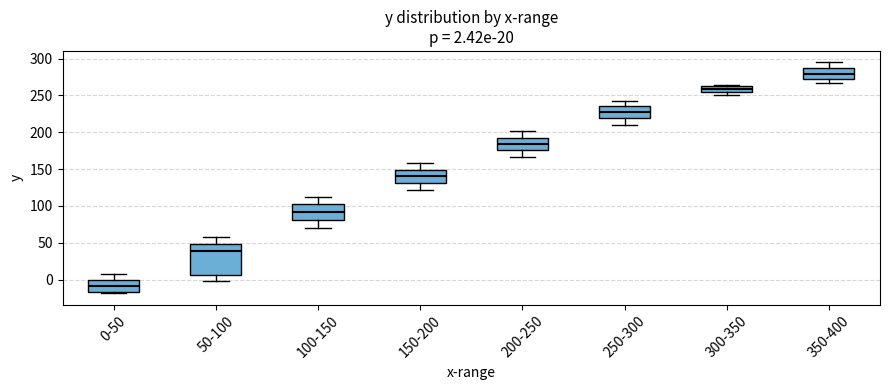

Which box is the tallest, from its lower edge to its upper edge?

50-100